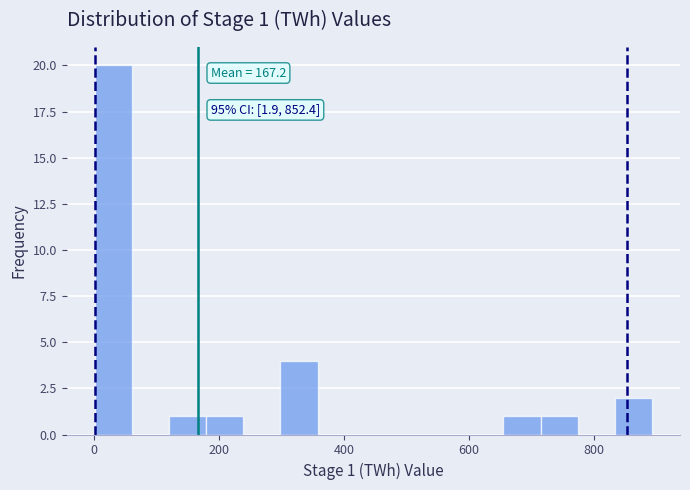

Read against the x-axis, roughly where is the centre of the tallest bar?

40